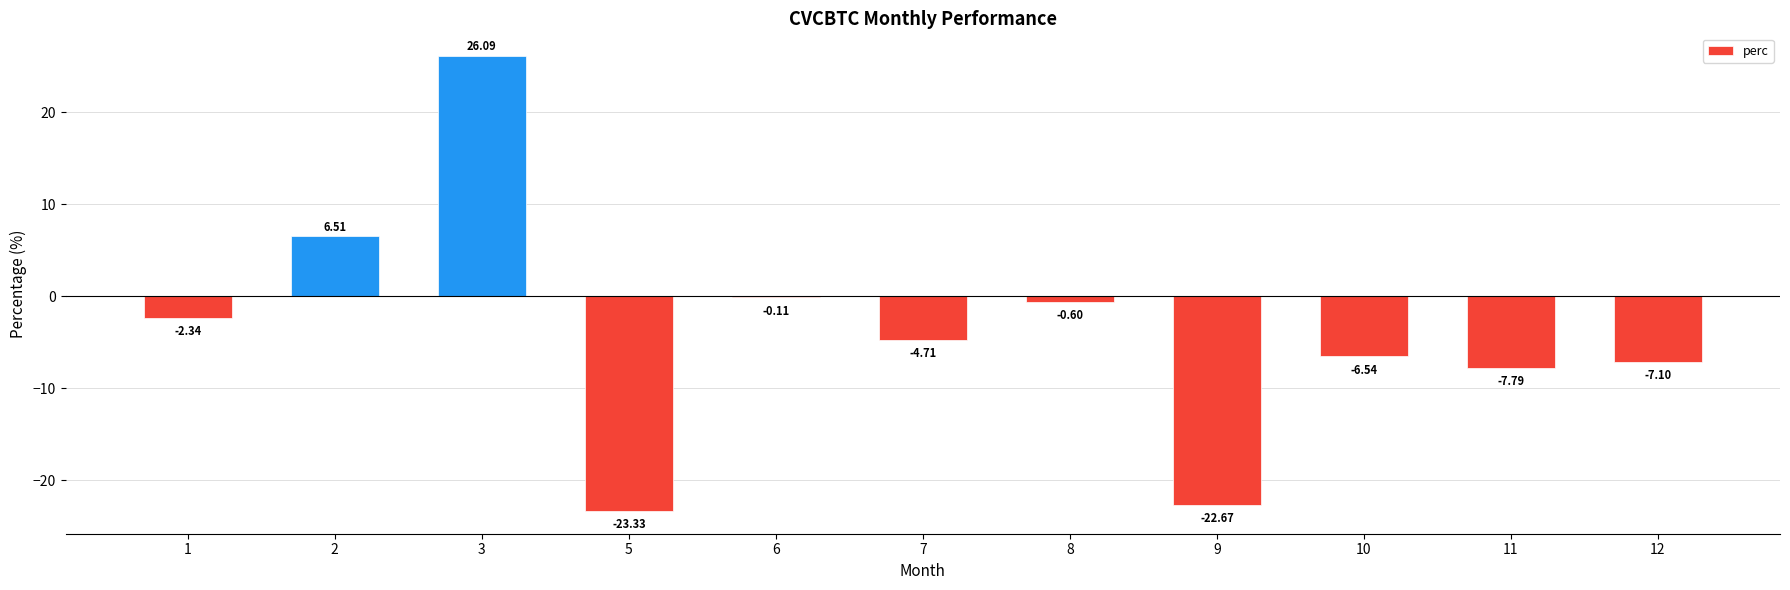

What is the approximate value at 2?

6.5